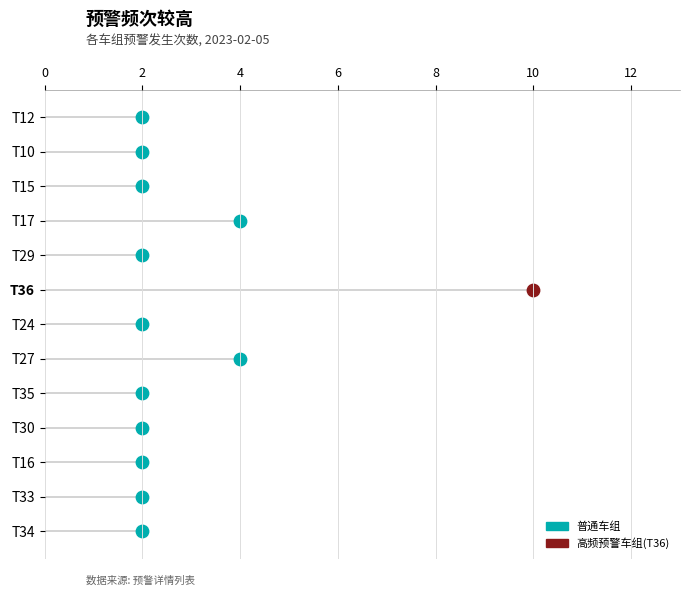

Is the value of 发生 at T27 greater than the value of 恢复 at T34?

Yes